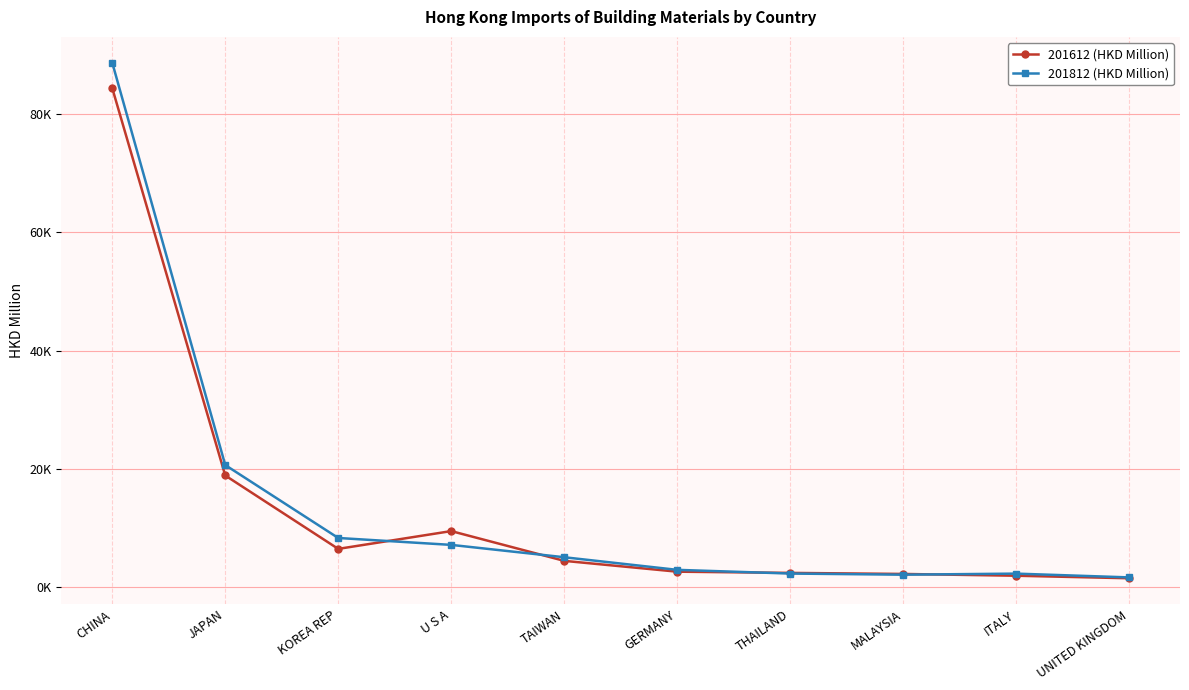

In 201812 (HKD Million), how many points are higher than both neighbors (excluding endpoints)?

1